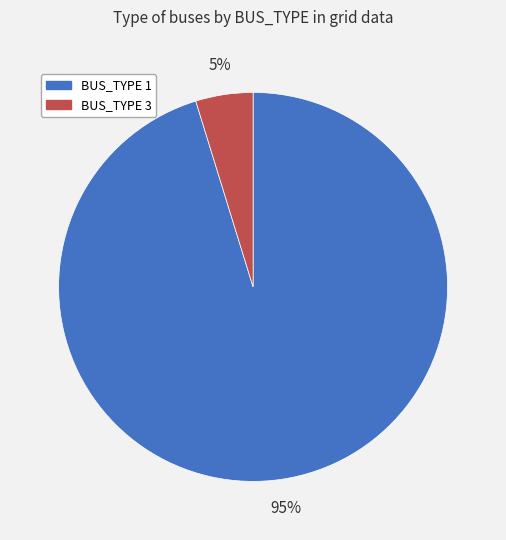

Does any single category account for the majority?

Yes